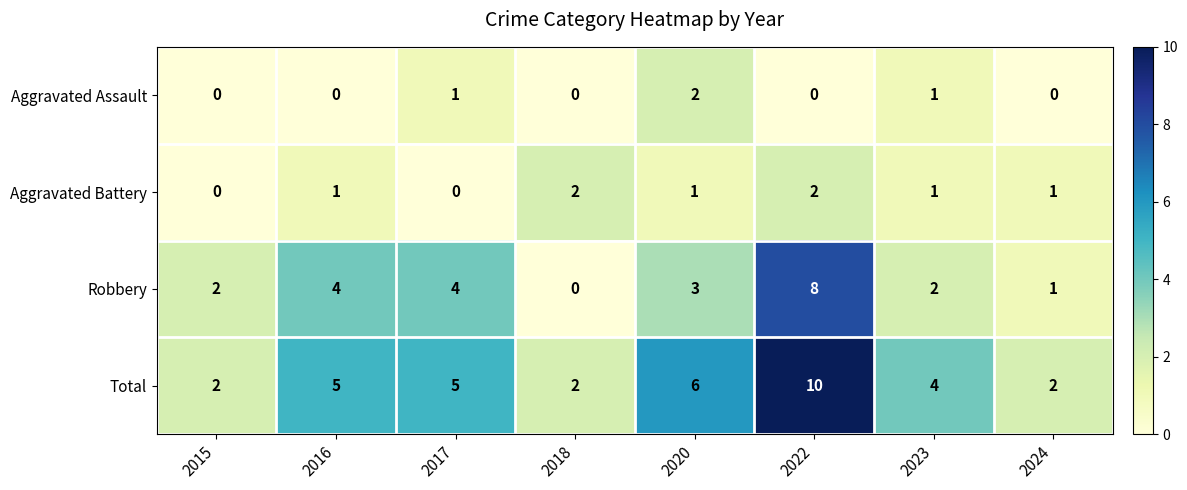

What is the total value across all series at 2015?

4